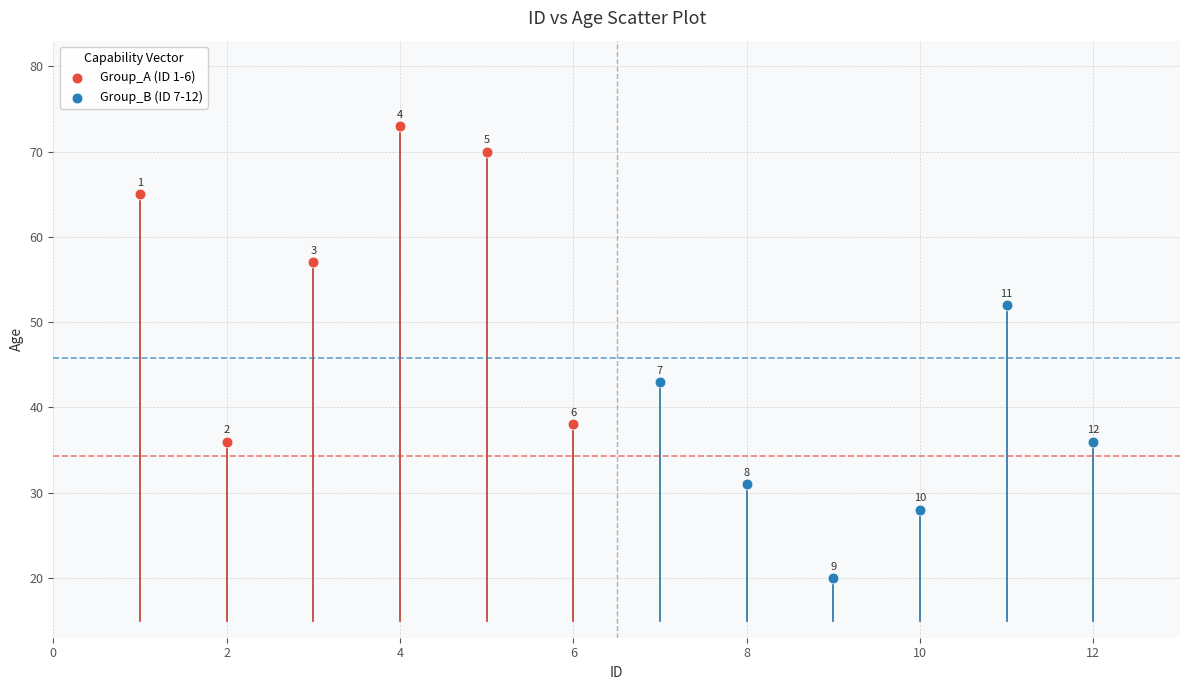

What are all the series names shown in the legend?

Group_A (ID 1-6), Group_B (ID 7-12)